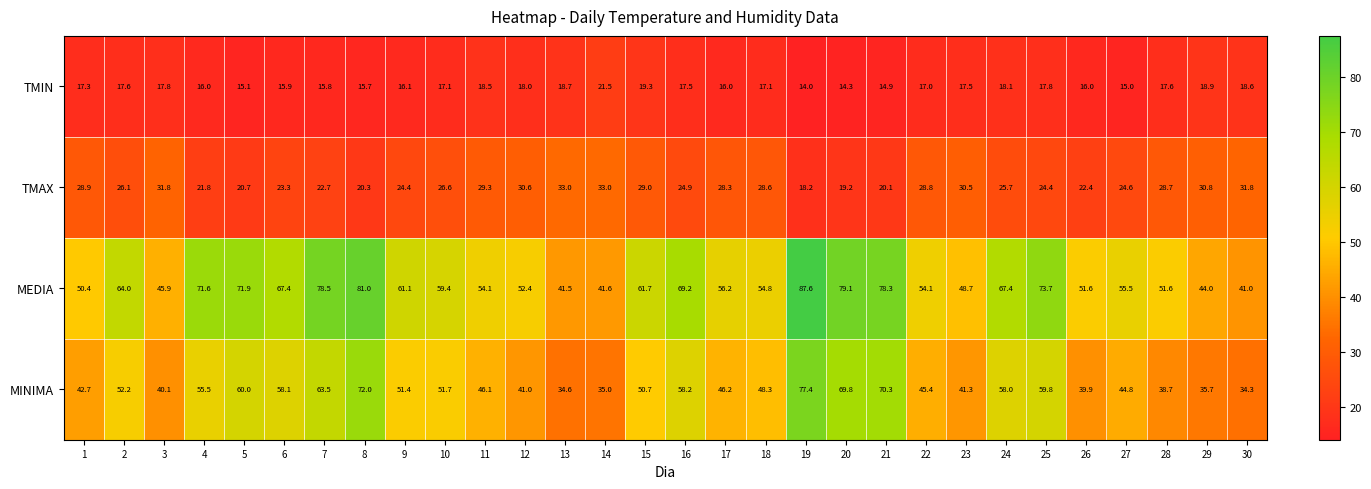

Which series changed the most between 14 and 17?

MEDIA